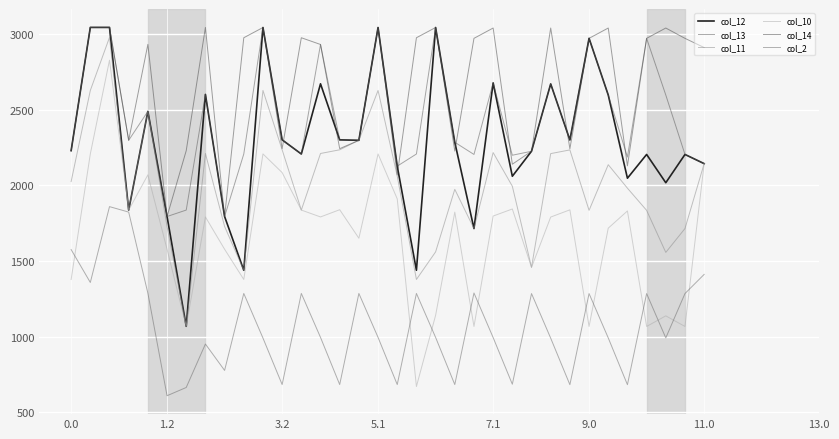

How many lines are shown in the chart?

6